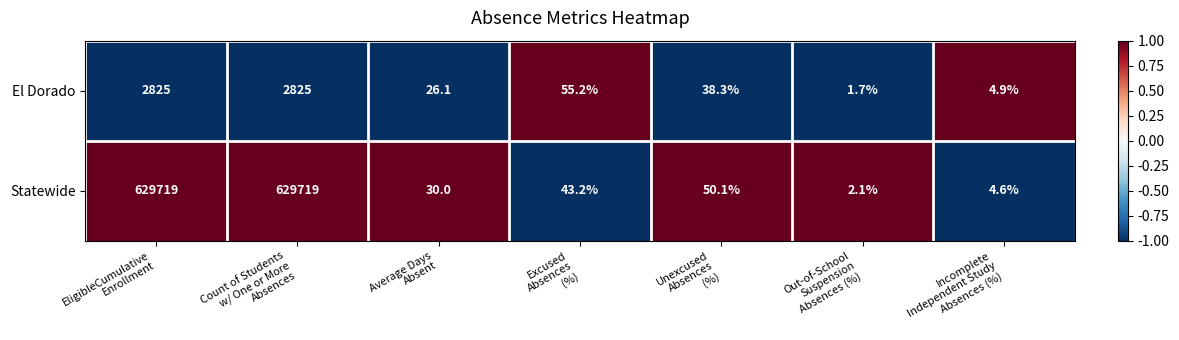

Reading left to right, what are all the values shown in this chart?

El Dorado: 2825.0	2825.0	26.1	55.2	38.3	1.7	4.9
Statewide: 629719.0	629719.0	30.0	43.2	50.1	2.1	4.6